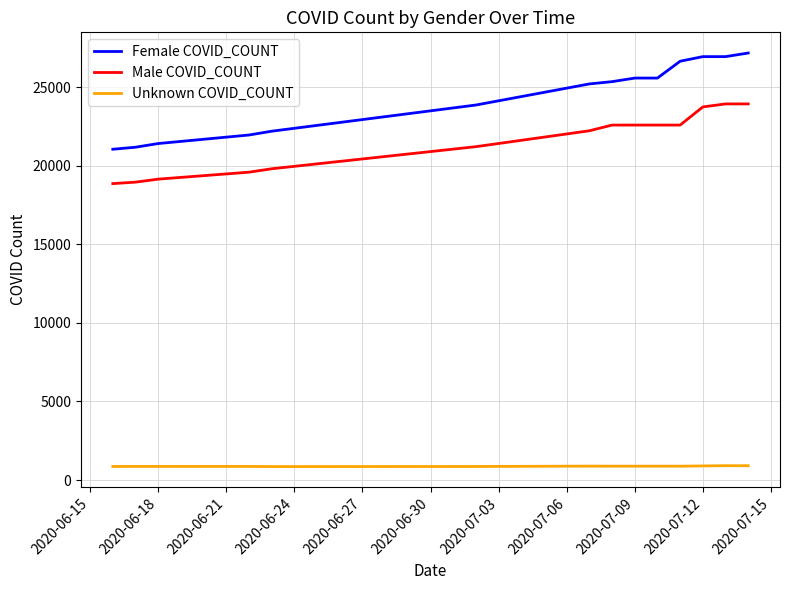

Rank the series by their maximum value, from highest to lowest.

Female COVID_COUNT, Male COVID_COUNT, Unknown COVID_COUNT